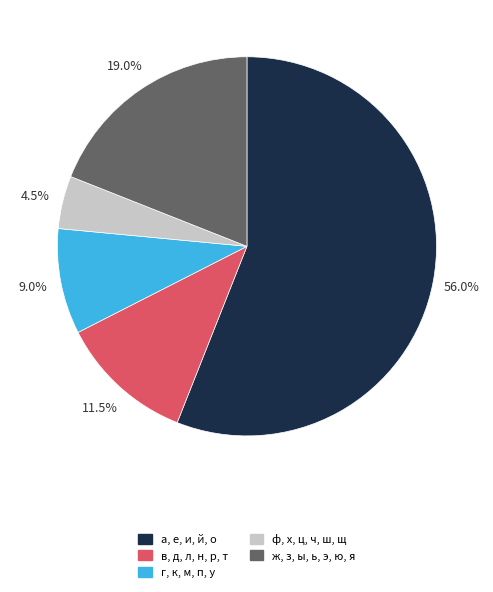

Does any single category account for the majority?

Yes